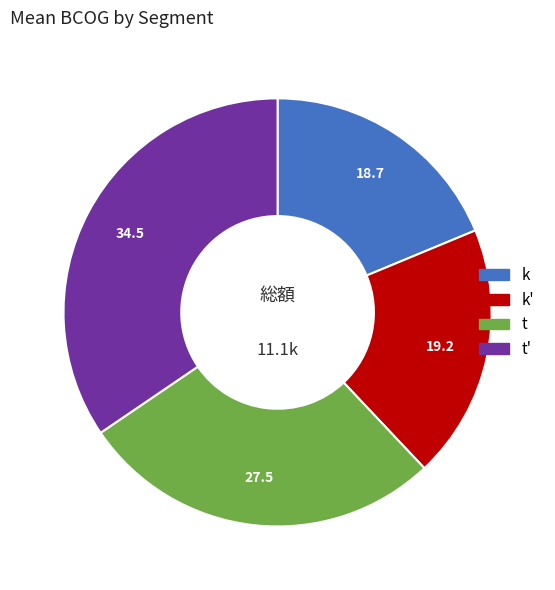

Is there any slice that represents more than half of the pie?

No